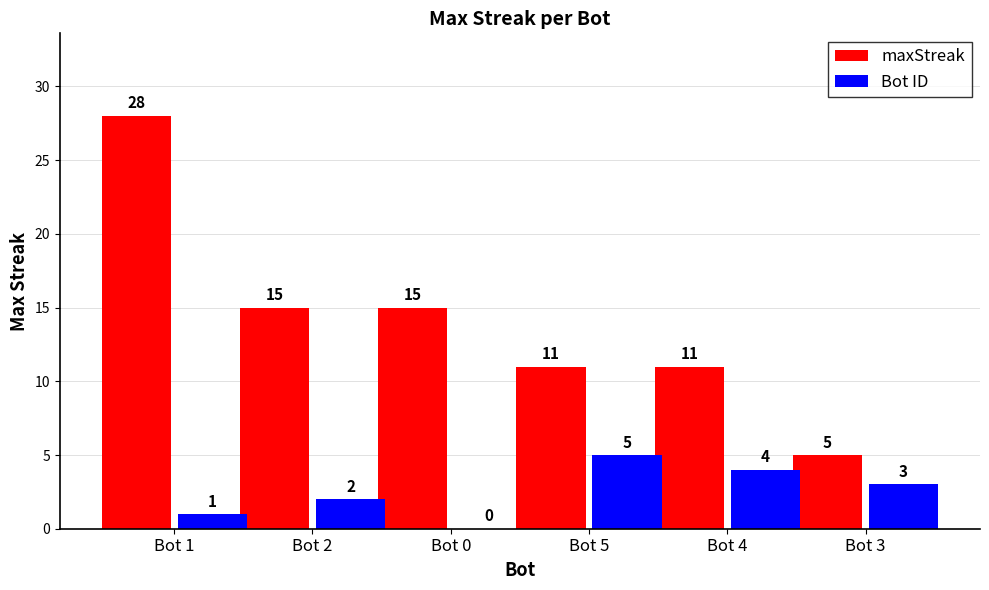

Where does the maxStreak series first go above 15?

Bot 1